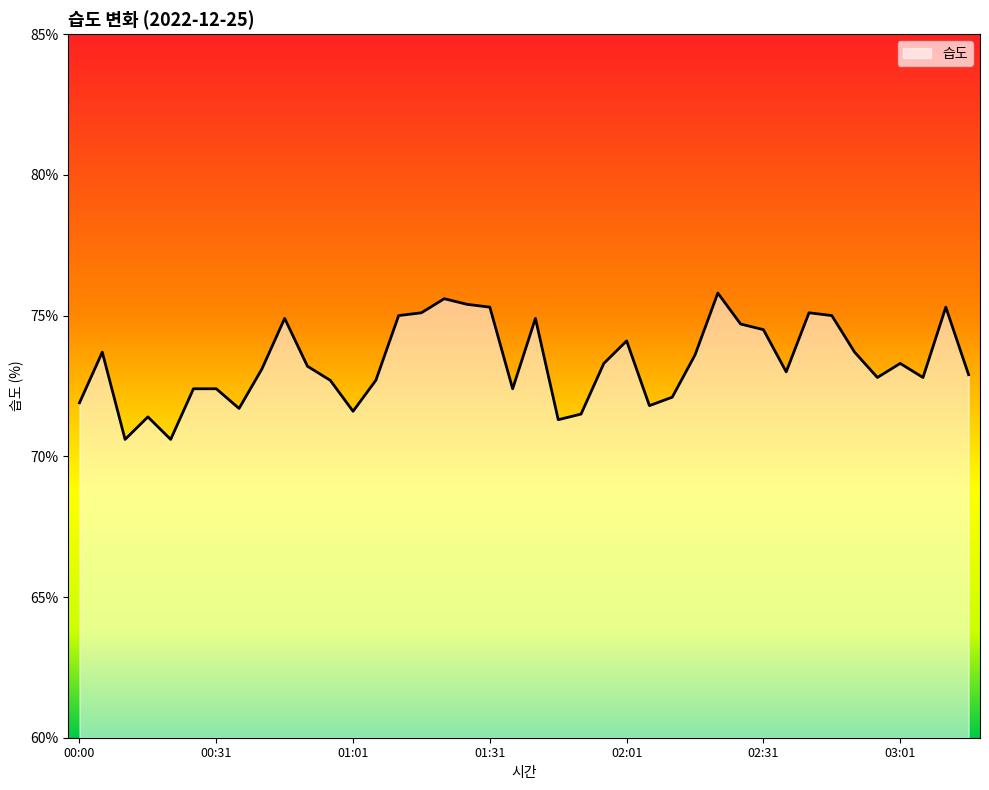

What is the difference between the maximum and minimum values?

5.2